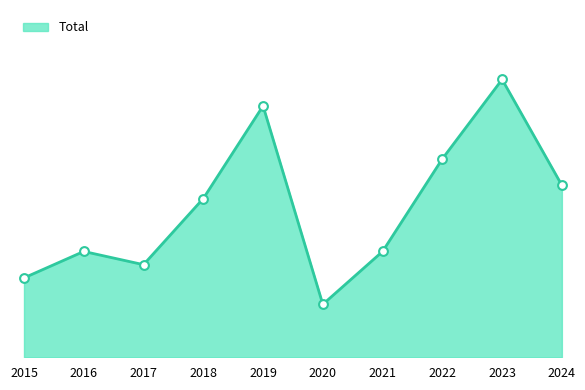

What is the change in value from 2020 to 2022?

+11